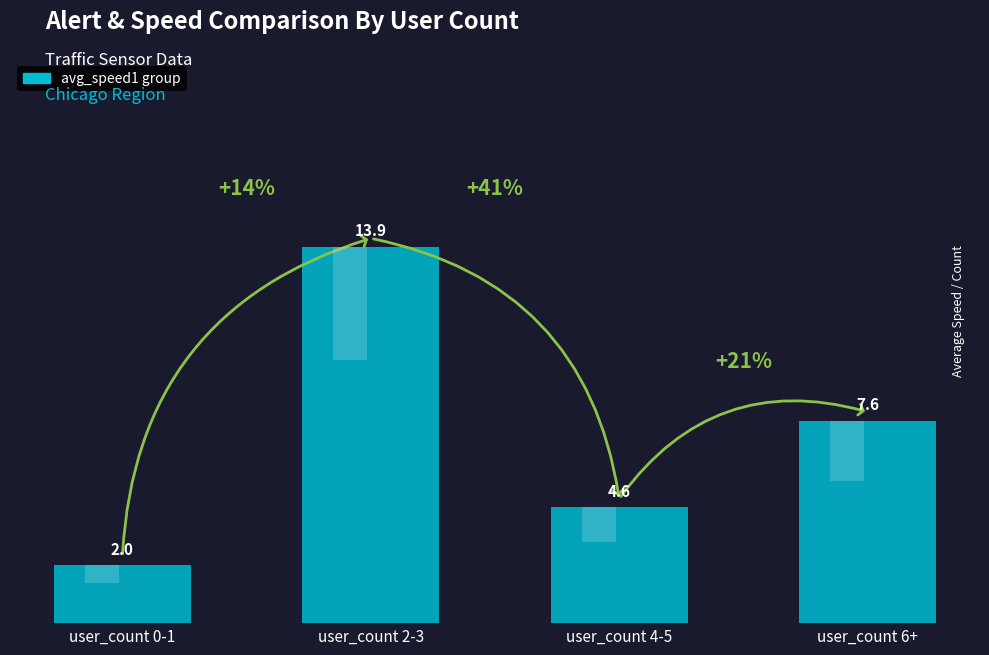

At which category does the chart reach its minimum across all series?

user_count 0-1